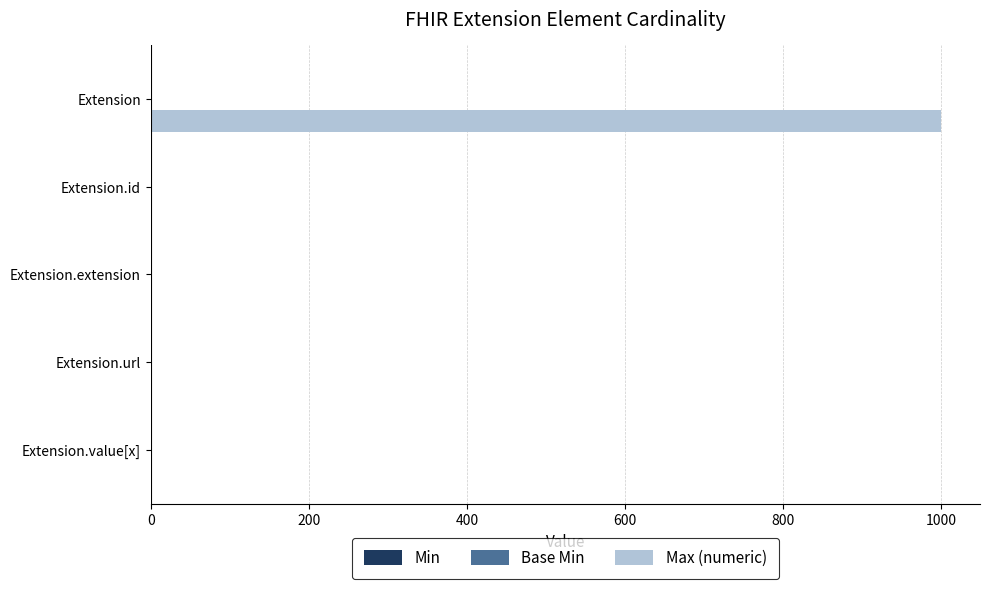

What is the total value across all series at Extension?

999